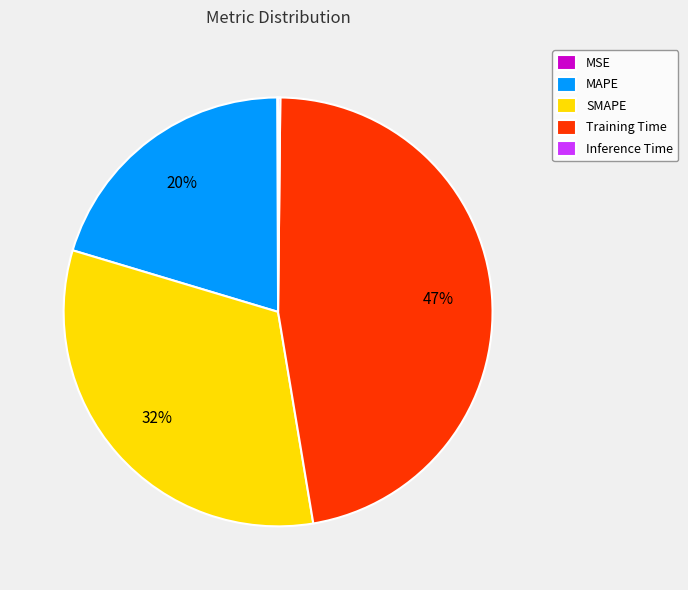

What is the largest slice in the pie chart?

Training Time